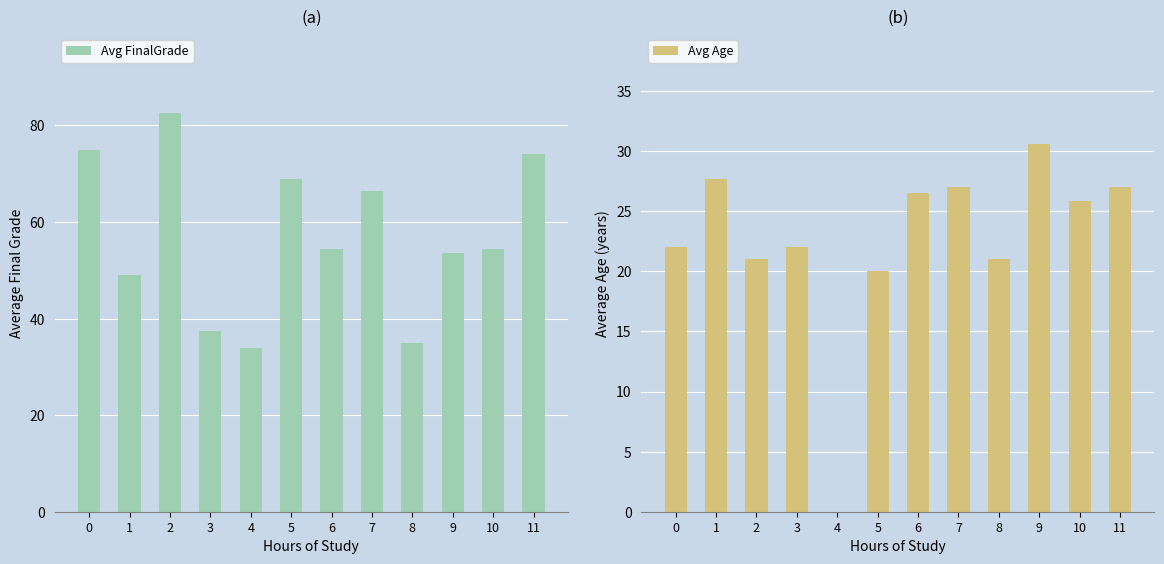

The value of Avg FinalGrade at 11 is 74.0. True or false?

True